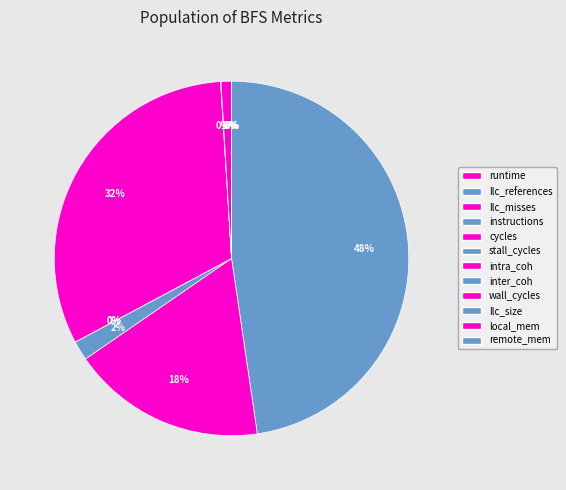

Does any single category account for the majority?

No